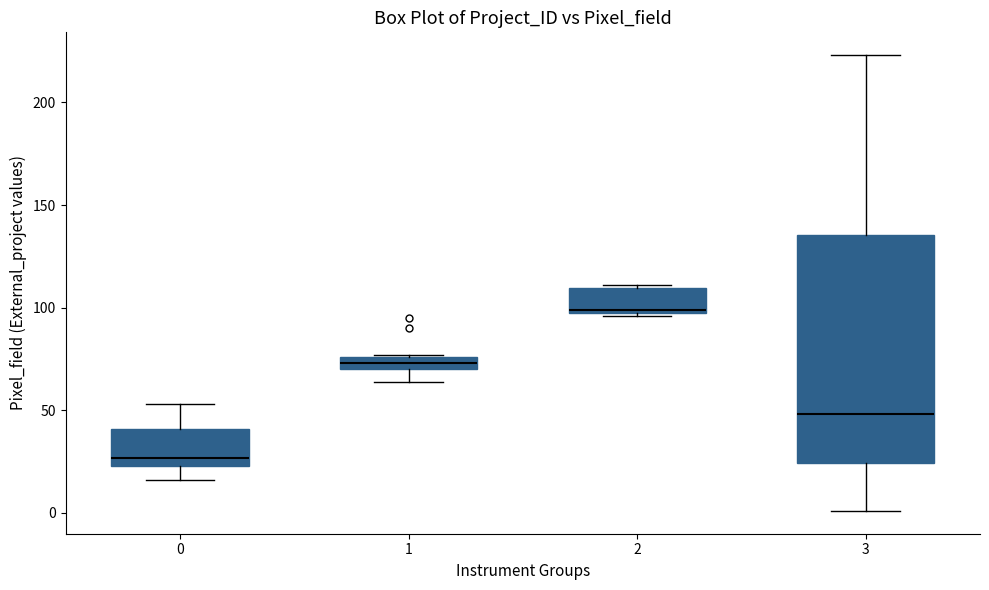

Where is the lower edge of the box at x = 0 on the y-axis? The values are not printed on the chart, so give them approximately, as read against the axis.

25